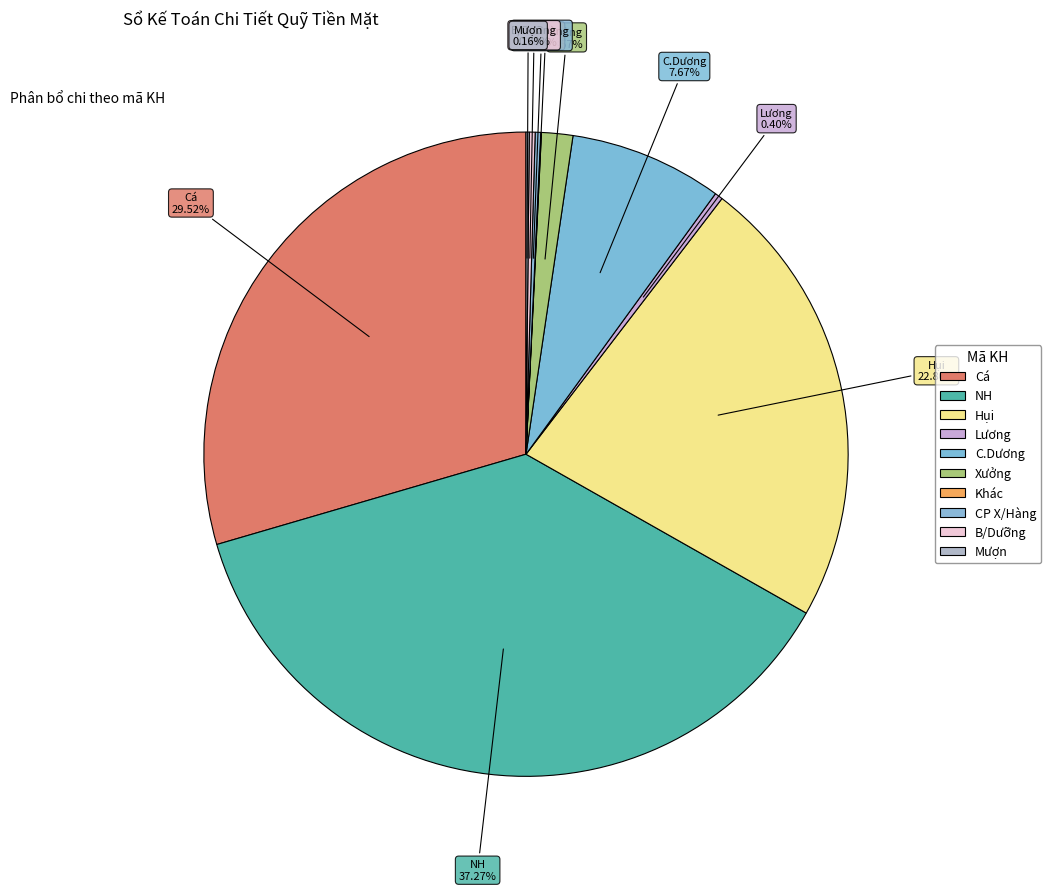

Count the number of slices in the pie.

10